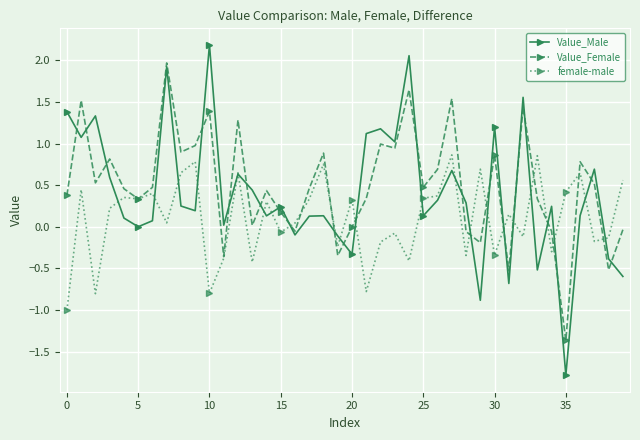

What is the average value of the Value_Female series?

0.5